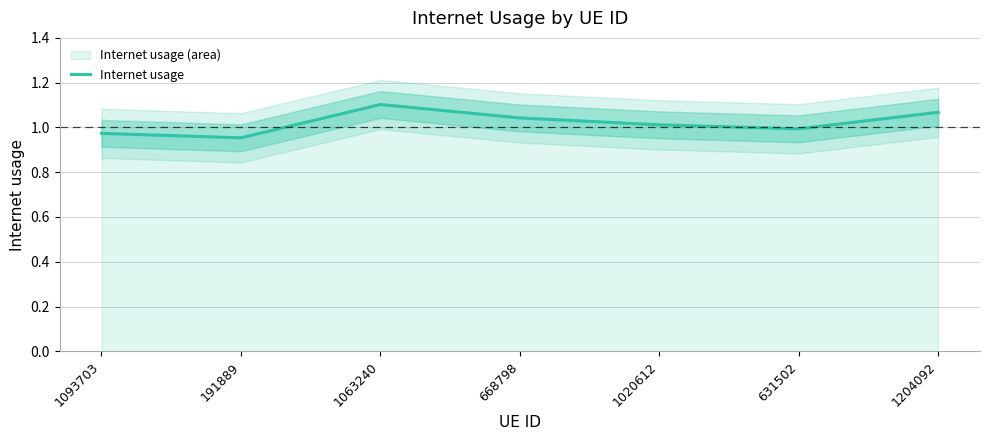

At which category does the data reach its first local peak?

1063240